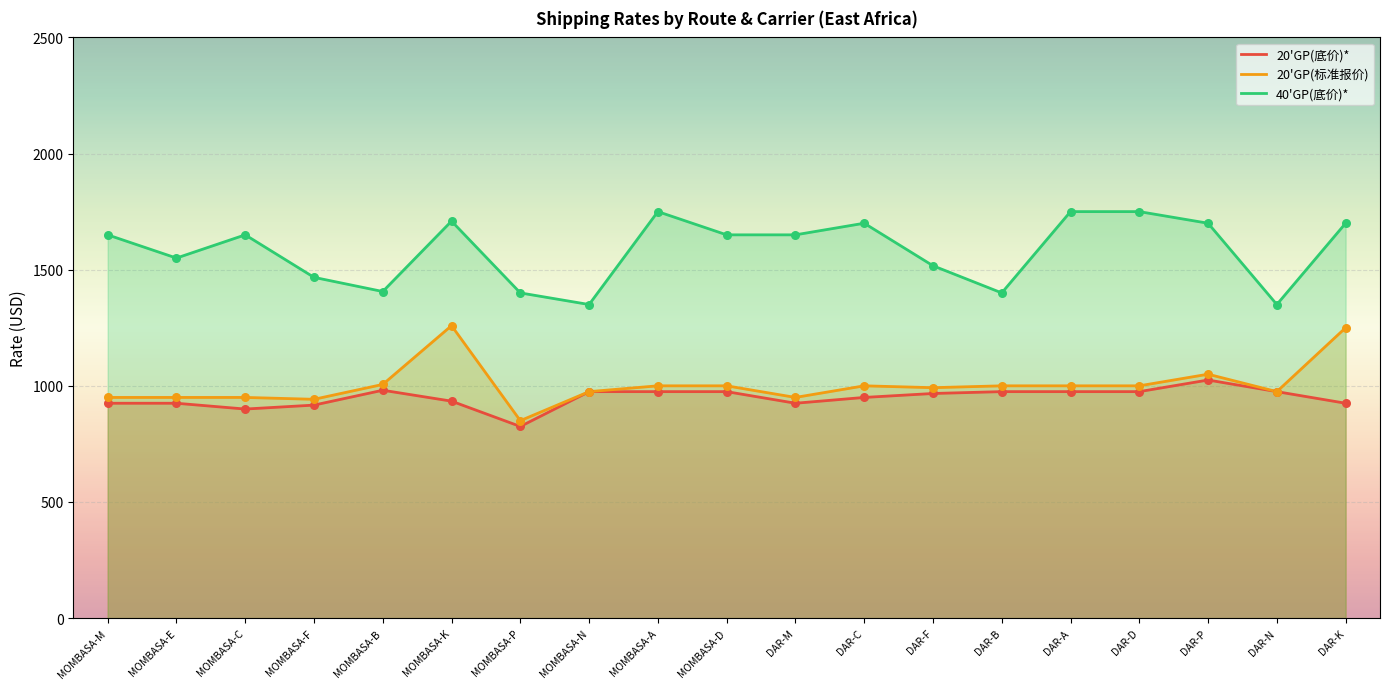

Which series has the largest total across all categories?

40'GP(底价)*